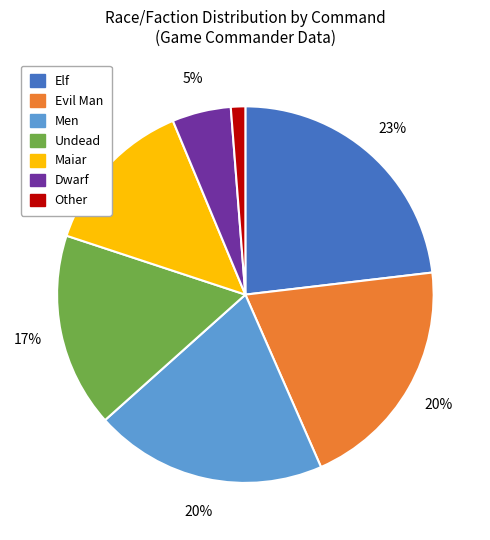

To the nearest percent, what is the average slice percentage?

14%